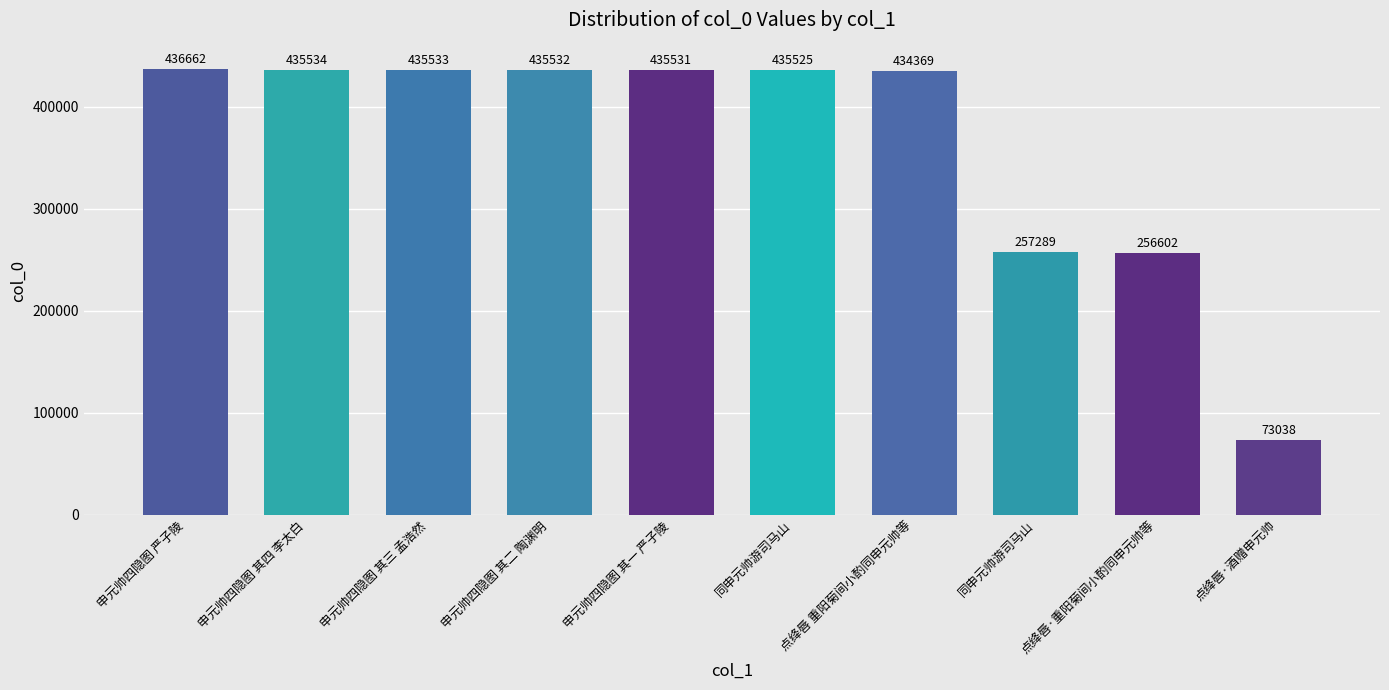

What is the minimum value shown in the chart?

73038